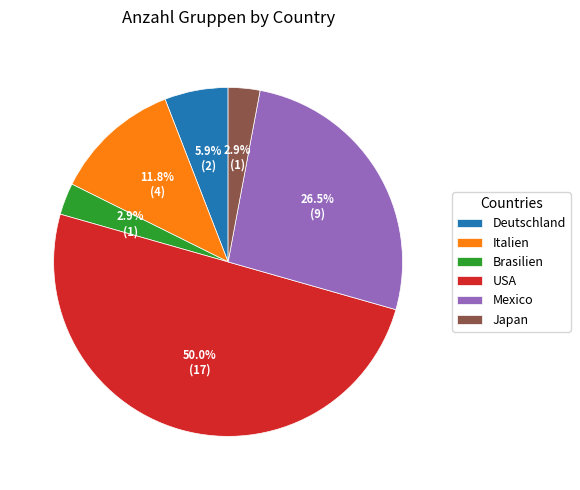

What percentage do Italien and USA together represent?

61.8%